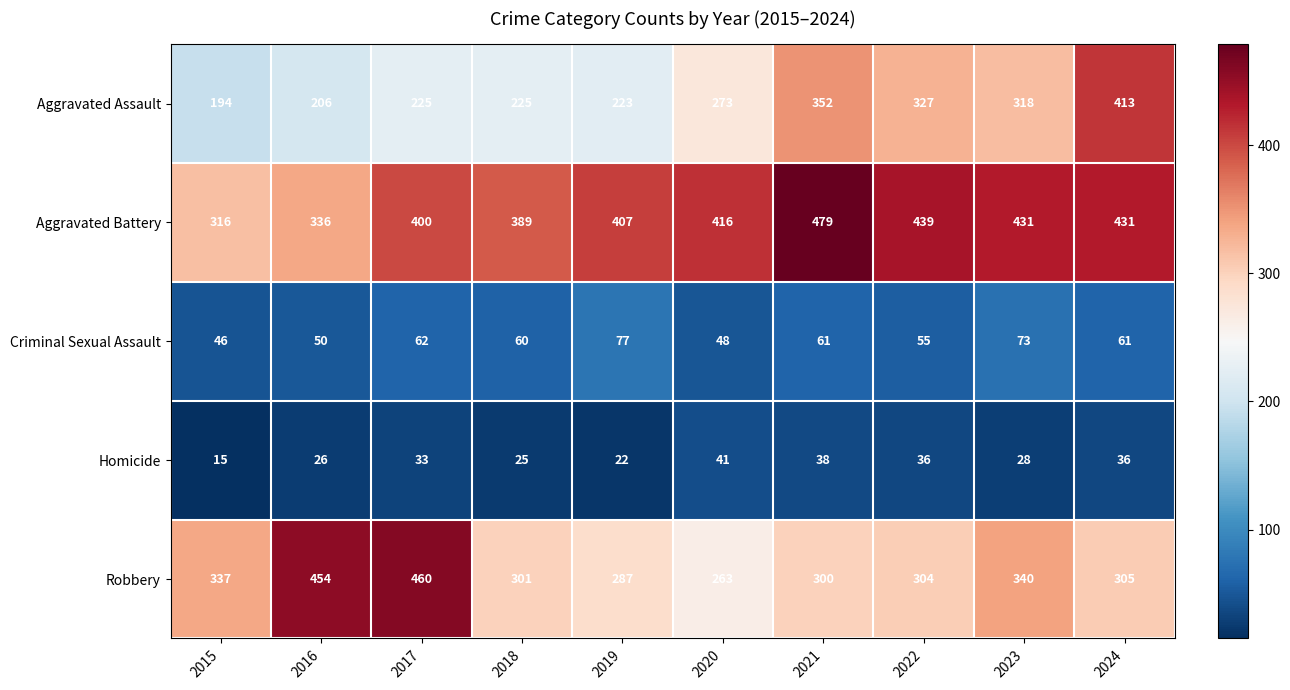

At 2024, list the series in order from smallest to largest.

Homicide, Criminal Sexual Assault, Robbery, Aggravated Assault, Aggravated Battery